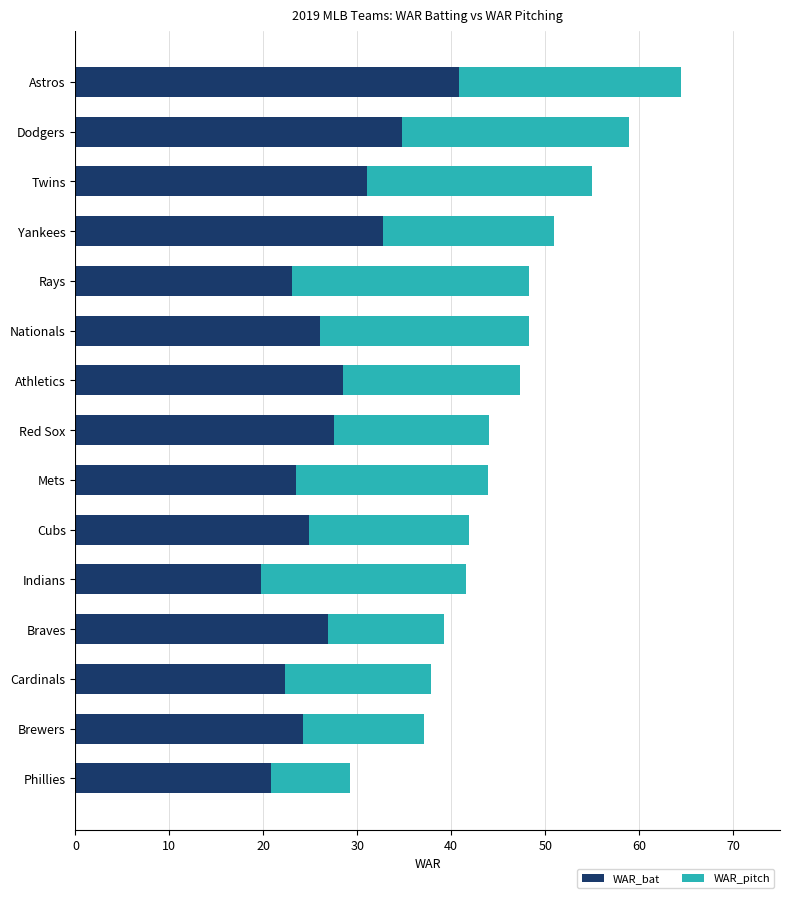

What value does the WAR_bat series have at Cubs?

24.9